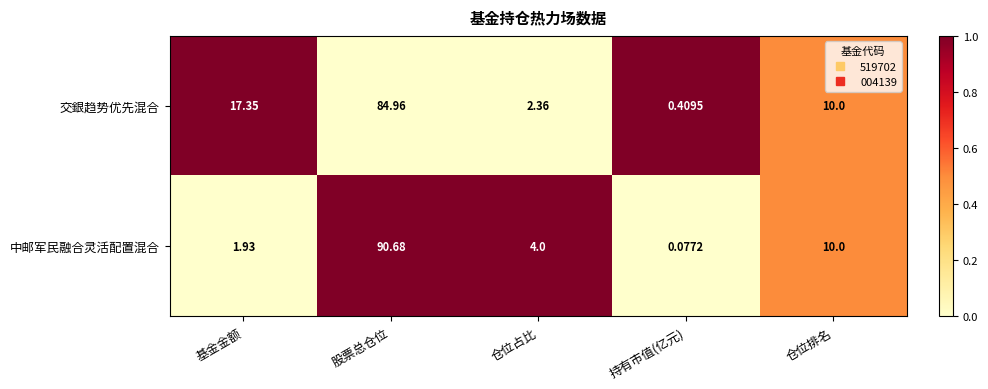

At which label does 交銀趋势优先混合 first exceed 10?

基金金额